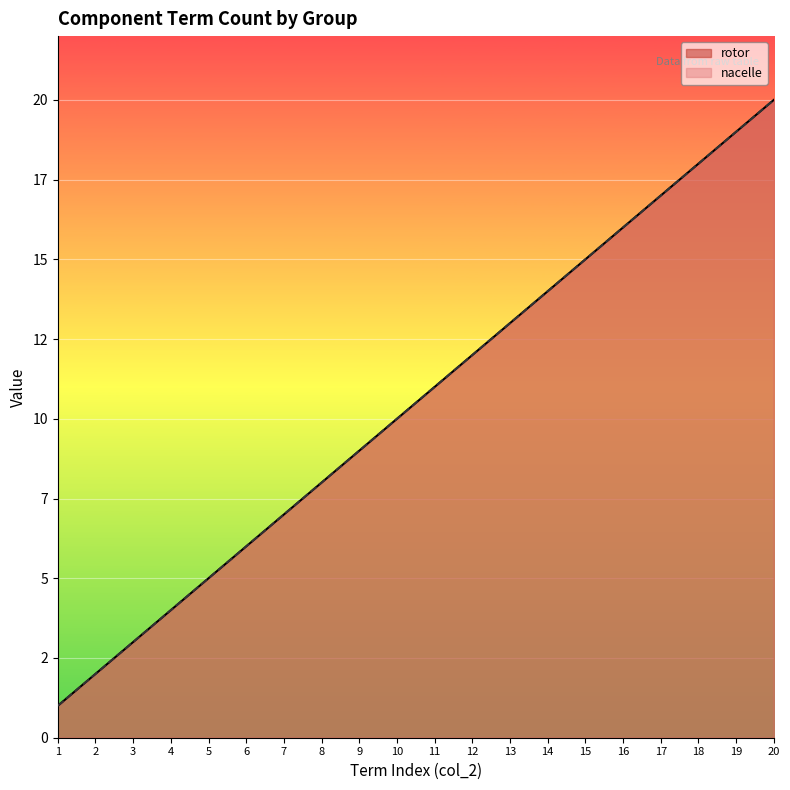

How many data points in rotor are less than 11?

10